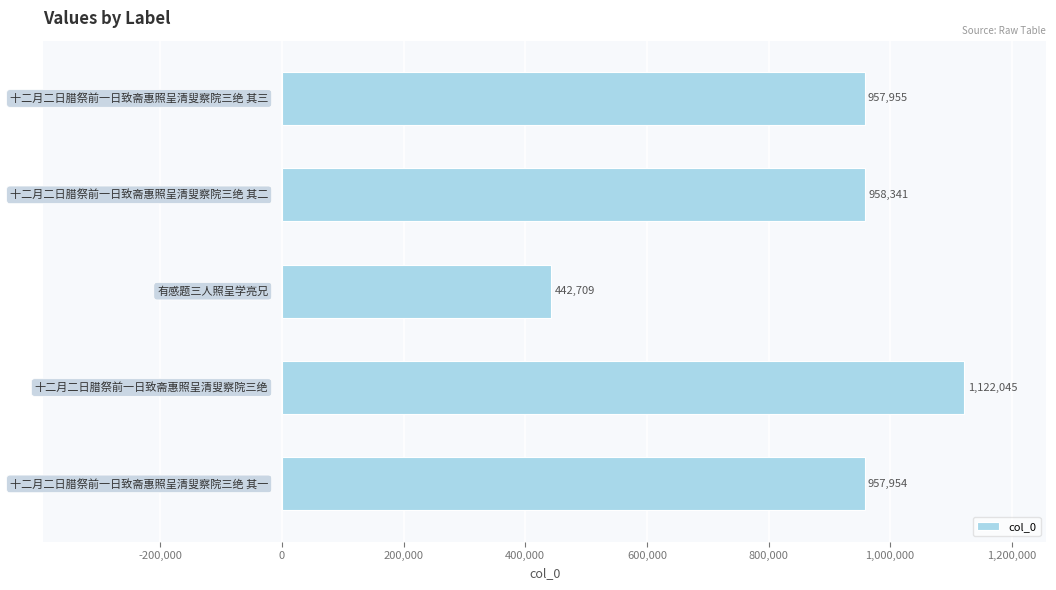

What is the average value?

887801